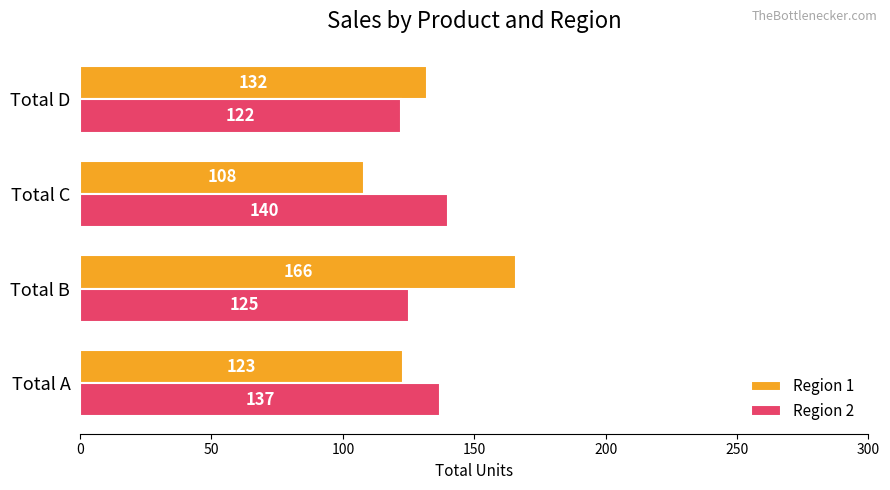

How many Region 2 values are between 125 and 140?

3